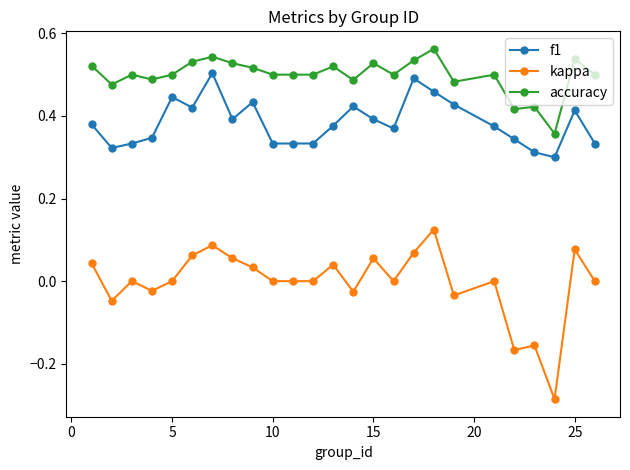

At how many categories does at least one series exceed 0?

25